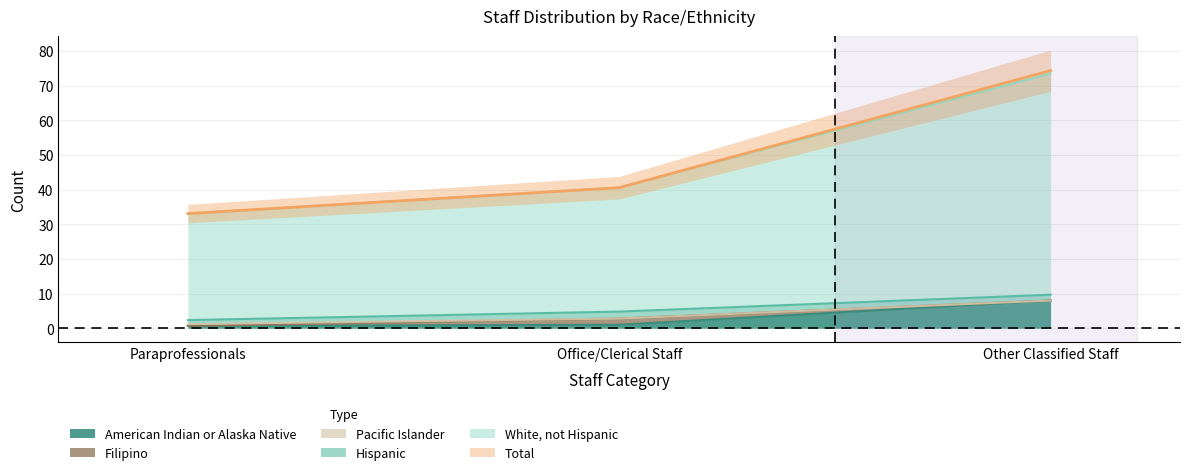

How many data points does each series have?

3